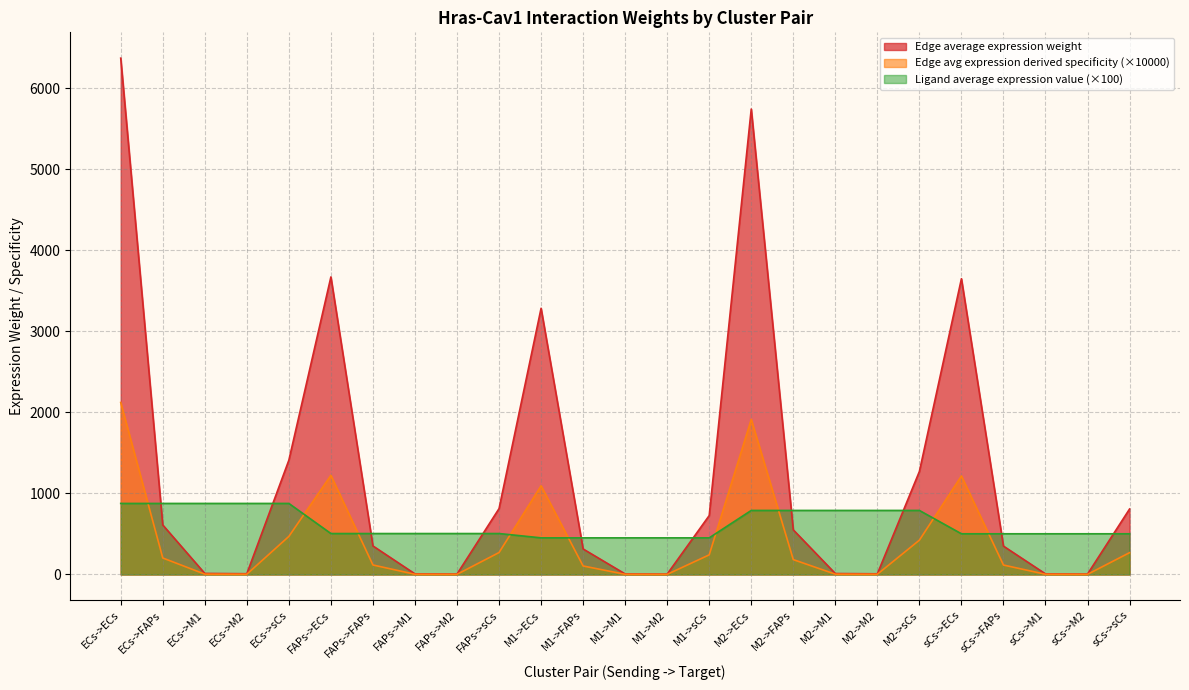

At how many categories does at least one series exceed 14?

25